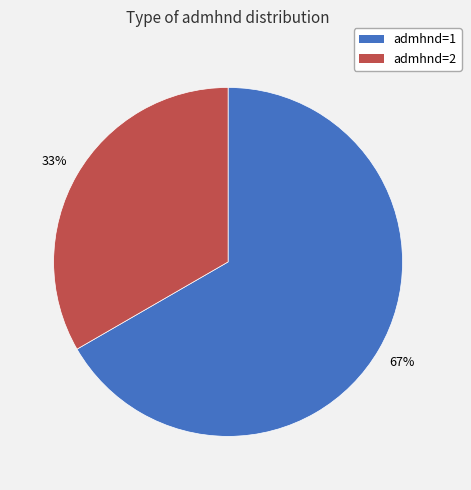

To the nearest percent, what is the average slice percentage?

50%